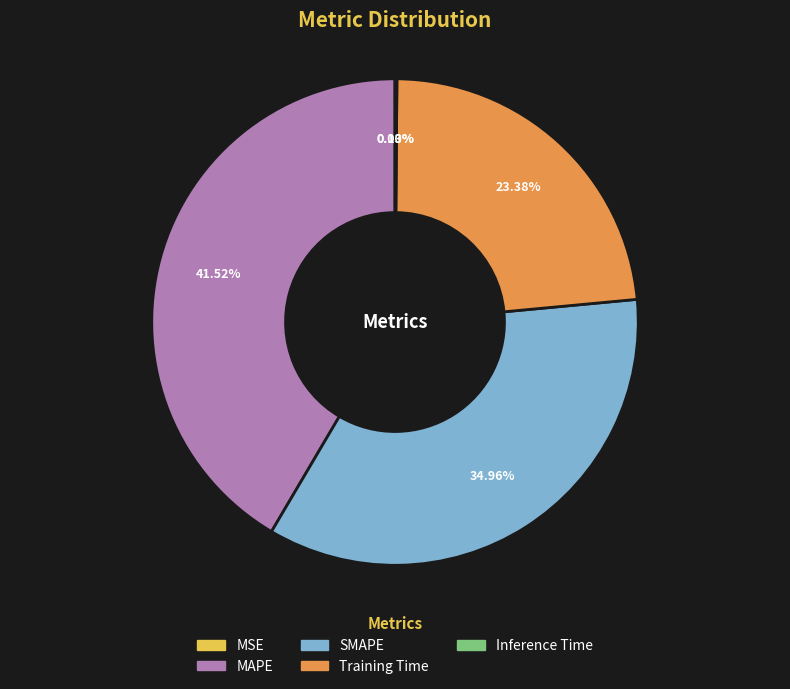

Is it true that Training Time is 31% of the pie?

False